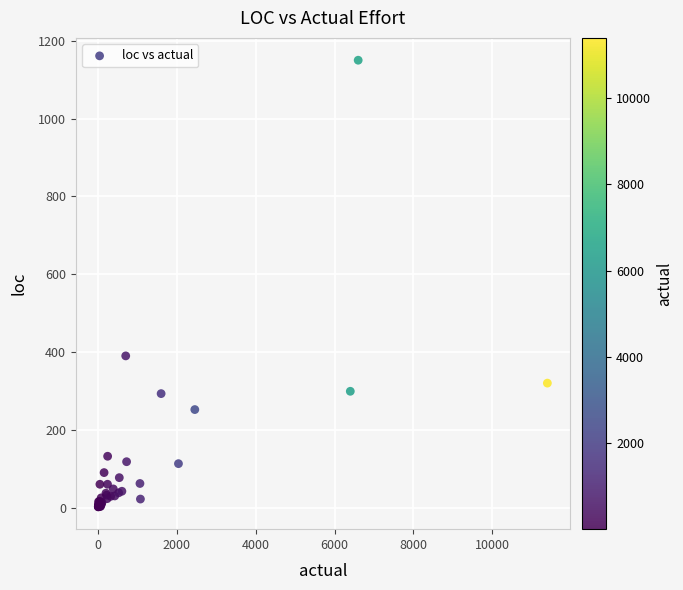

What Y value in the scatter plot is closest to 575?

390.0